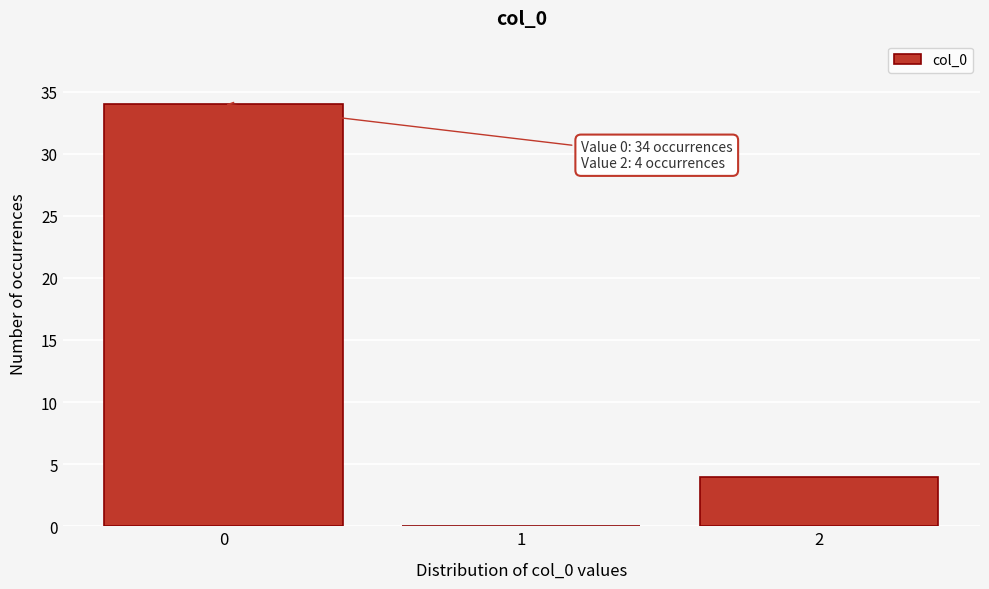

Reading left to right, transcribe all the data shown in this chart.

0=34	1=0	2=4